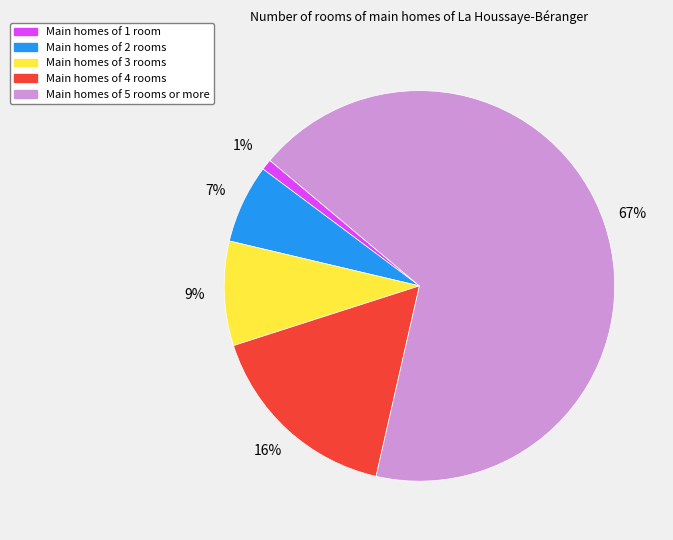

Between Main homes of 4 rooms and Main homes of 5 rooms or more, which is larger?

Main homes of 5 rooms or more